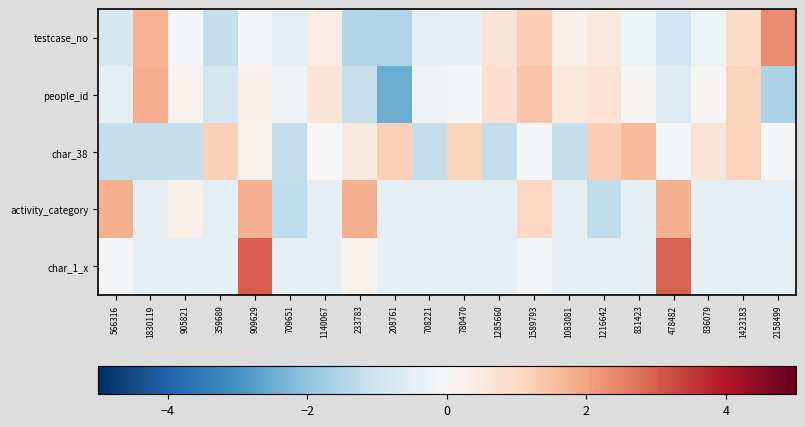

Which series has the widest spread of values?

people_id